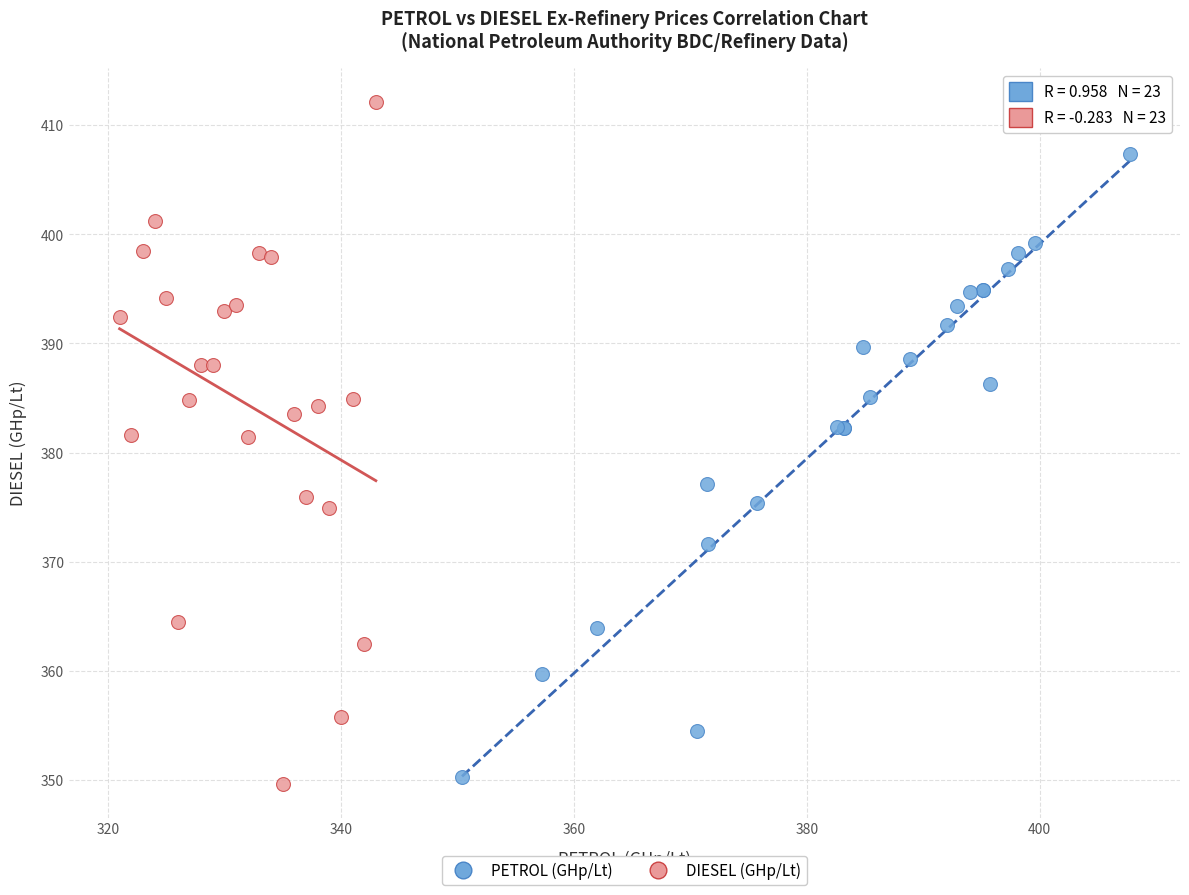

Which series contains the lowest Y value?

DIESEL (GHp/Lt)